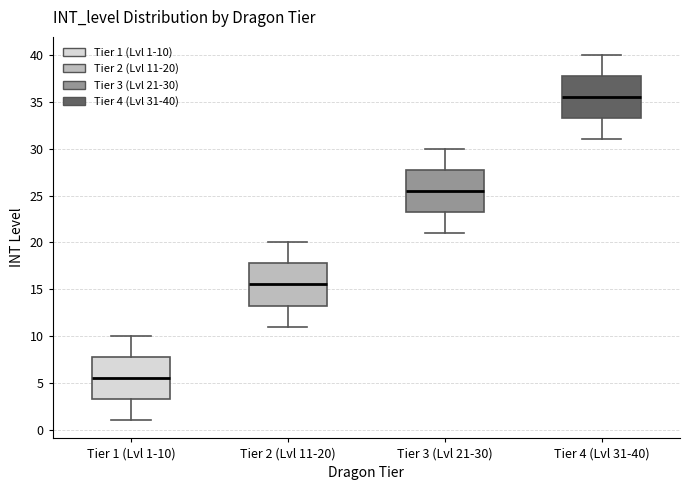

Which box has the highest median line?

Tier 4 (Lvl 31-40)